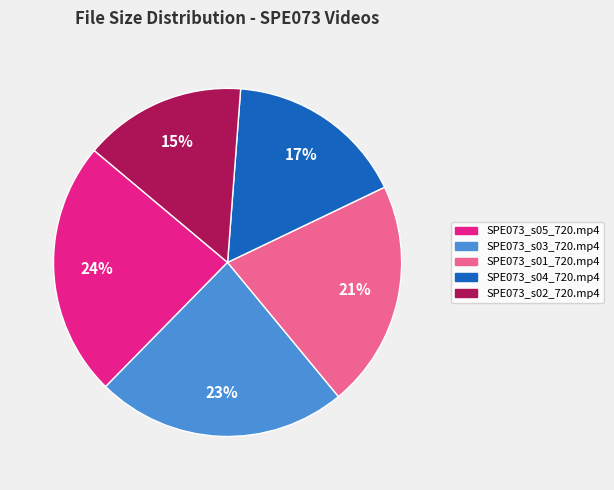

True or false: SPE073_s02_720.mp4 accounts for 27% of the total.

False